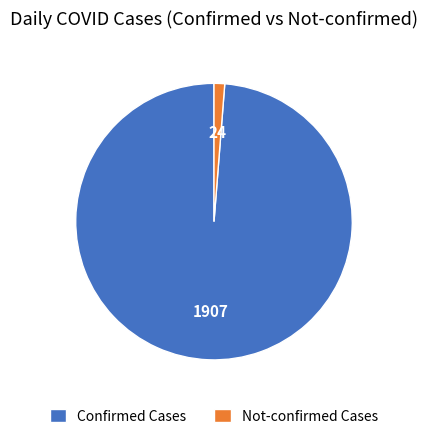

The Not-confirmed Cases slice represents 11% of the pie. True or false?

False